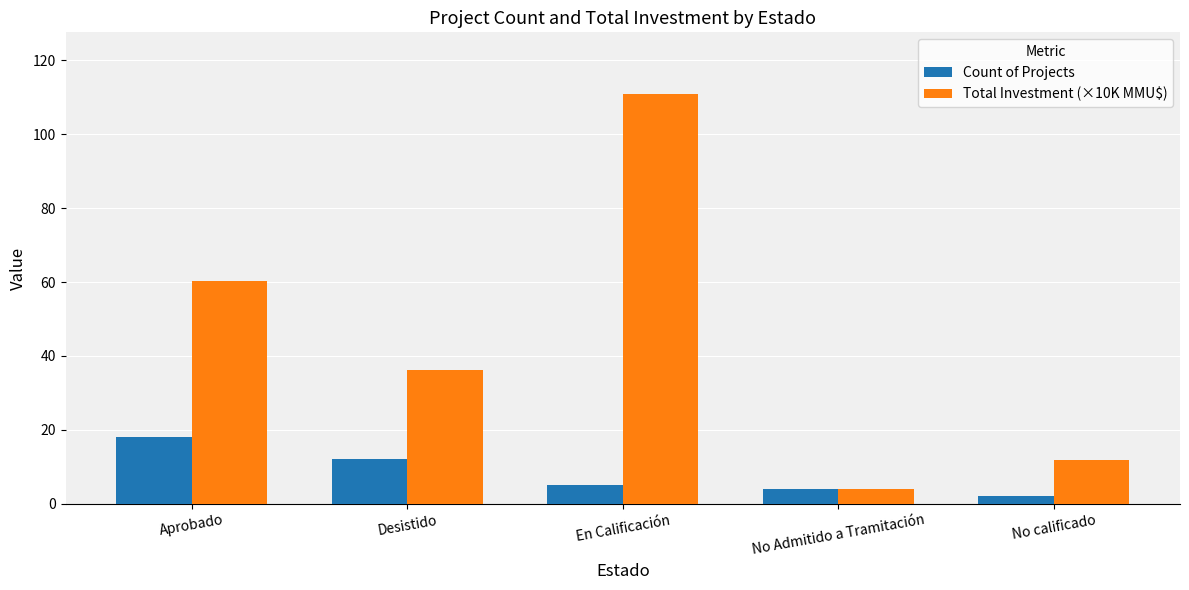

Rank the series by their average value, from highest to lowest.

Total Investment (×10K MMU$), Count of Projects